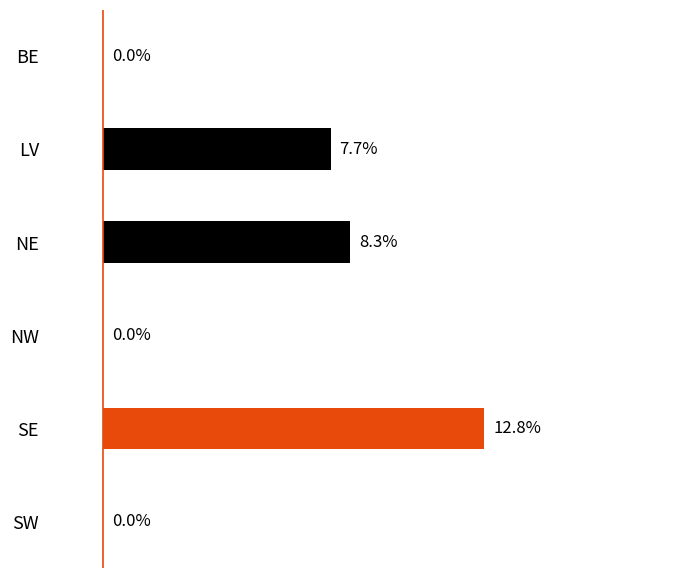

Between SW and NE, which is larger?

NE